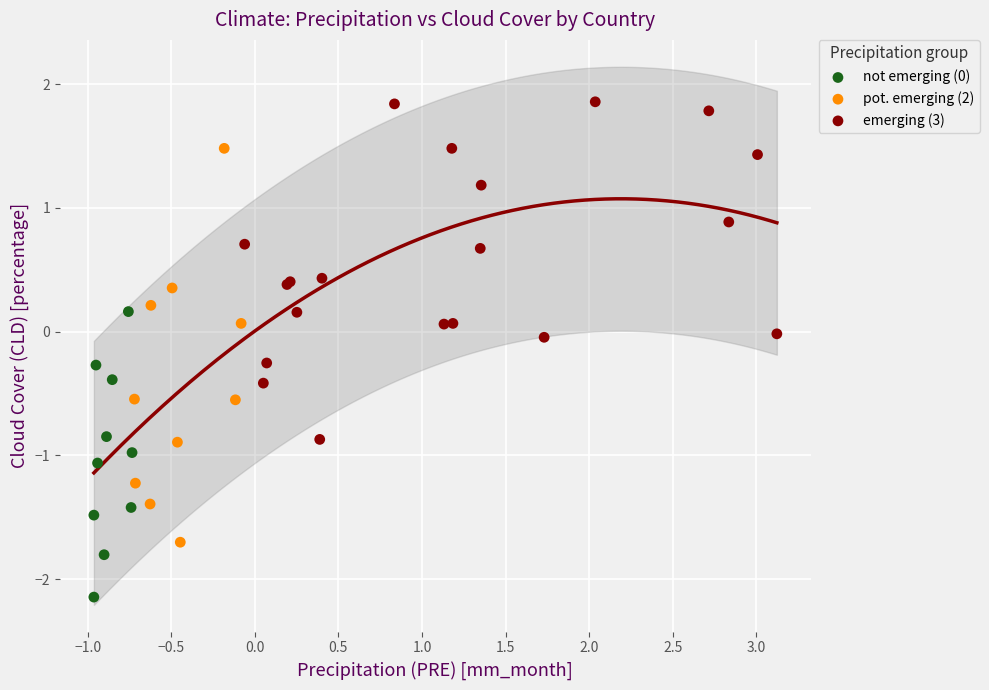

Which series has the largest Y range (max minus min)?

pot. emerging (2)